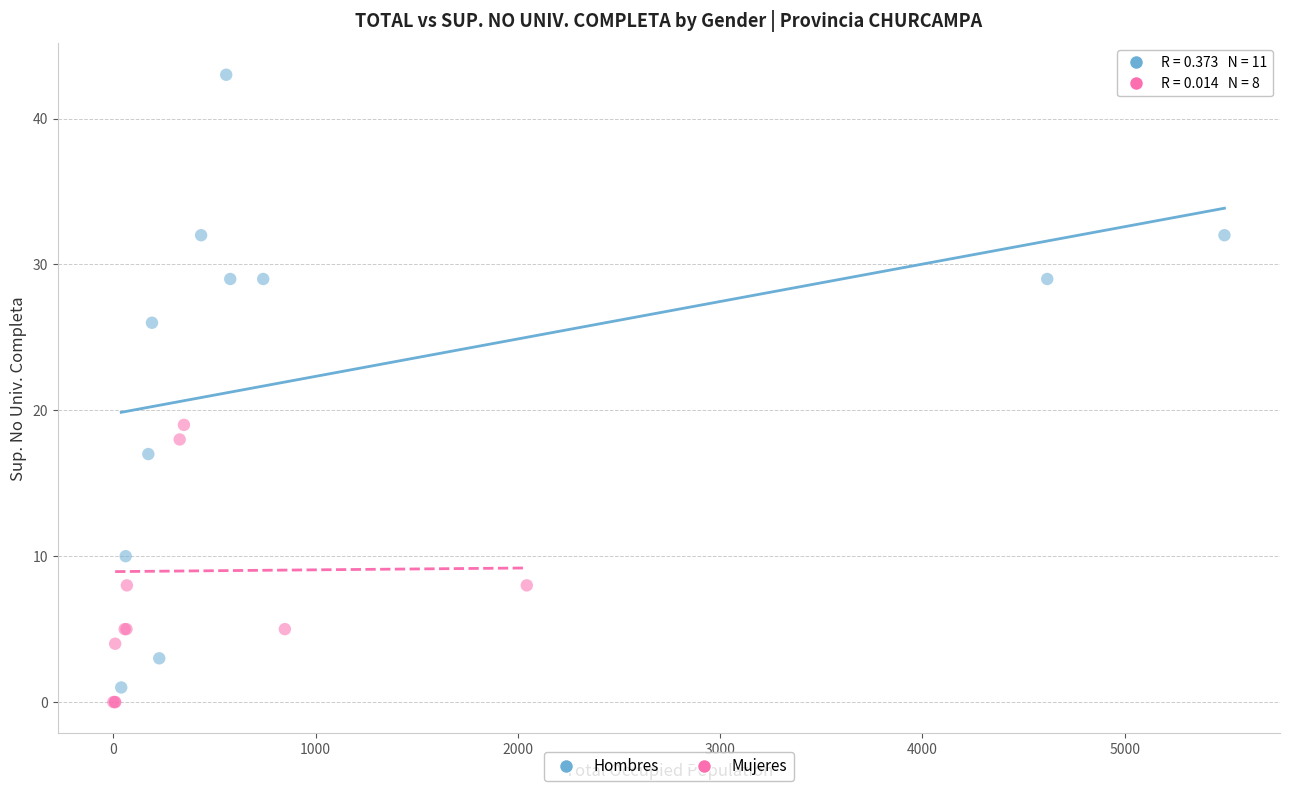

Which series contains the highest Y value?

Hombres